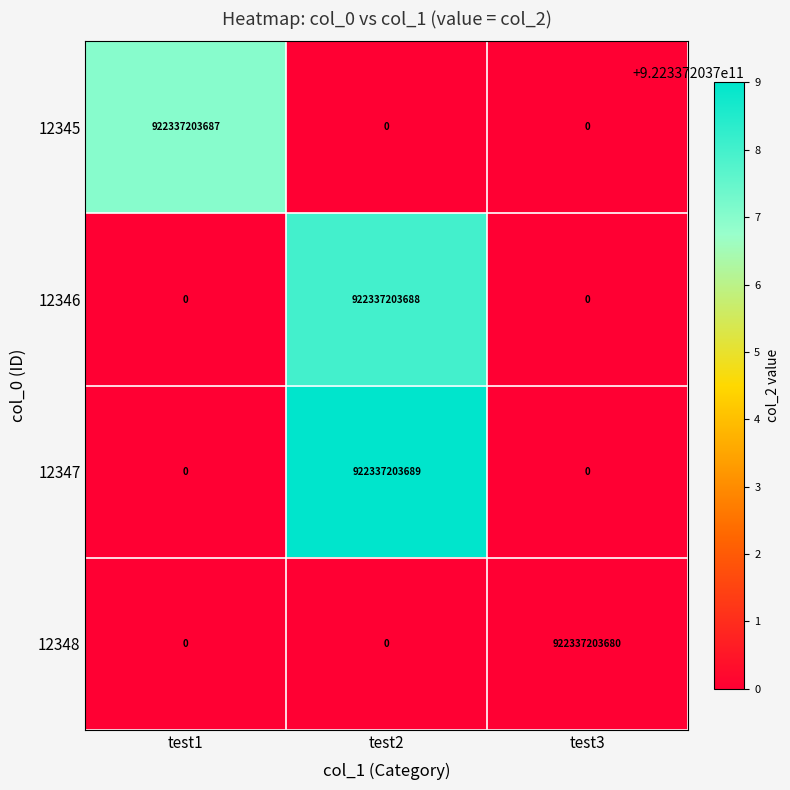

What is the difference between the 12348 values at test3 and test2?

922337203680